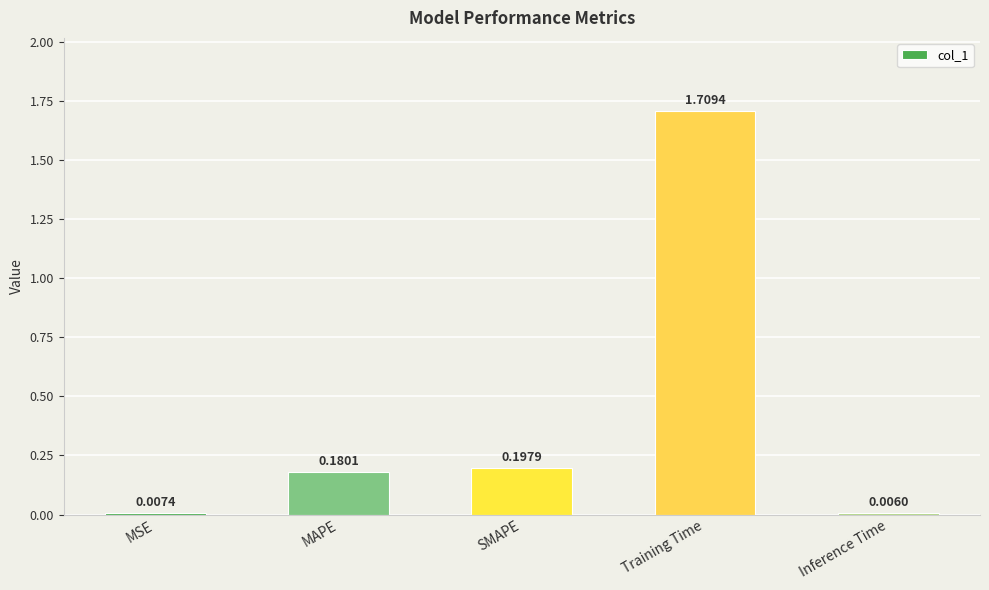

At which category does the chart reach its peak across all series?

Training Time